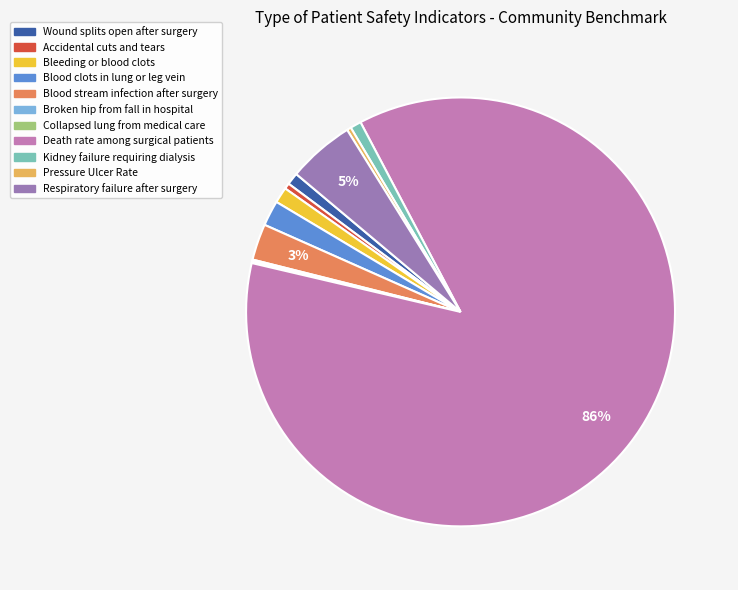

Is there a majority slice in this chart?

Yes